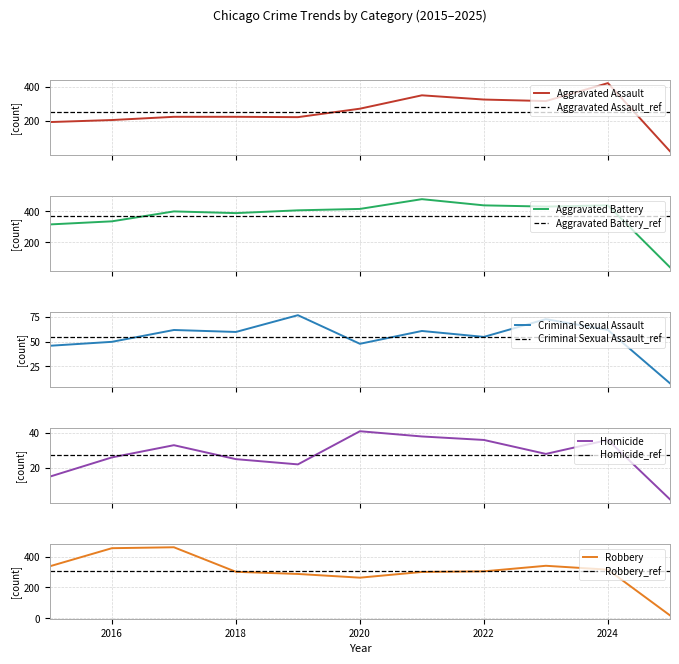

True or false: Homicide and Robbery intersect in this chart.

False